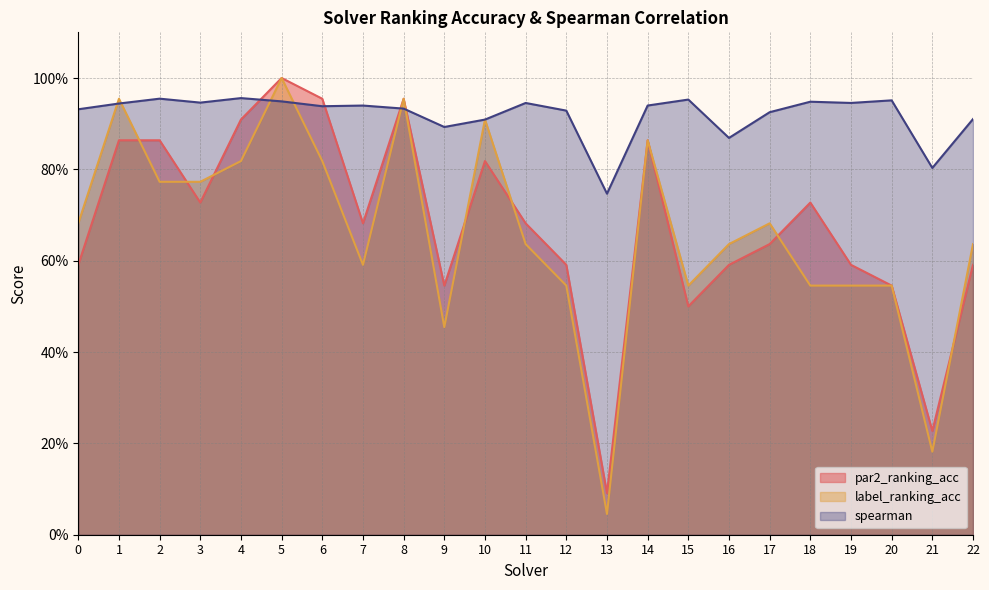

Reading right to left, list all the values displayed in this chart.

par2_ranking_acc: 22=0.6	21=0.2	20=0.5	19=0.6	18=0.7	17=0.6	16=0.6	15=0.5	14=0.9	13=0.1	12=0.6	11=0.7	10=0.8	9=0.5	8=1.0	7=0.7	6=1.0	5=1.0	4=0.9	3=0.7	2=0.9	1=0.9	0=0.6
label_ranking_acc: 22=0.6	21=0.2	20=0.5	19=0.5	18=0.5	17=0.7	16=0.6	15=0.5	14=0.9	13=0.0	12=0.5	11=0.6	10=0.9	9=0.5	8=1.0	7=0.6	6=0.8	5=1.0	4=0.8	3=0.8	2=0.8	1=1.0	0=0.7
spearman: 22=0.9	21=0.8	20=1.0	19=0.9	18=0.9	17=0.9	16=0.9	15=1.0	14=0.9	13=0.7	12=0.9	11=0.9	10=0.9	9=0.9	8=0.9	7=0.9	6=0.9	5=0.9	4=1.0	3=0.9	2=1.0	1=0.9	0=0.9